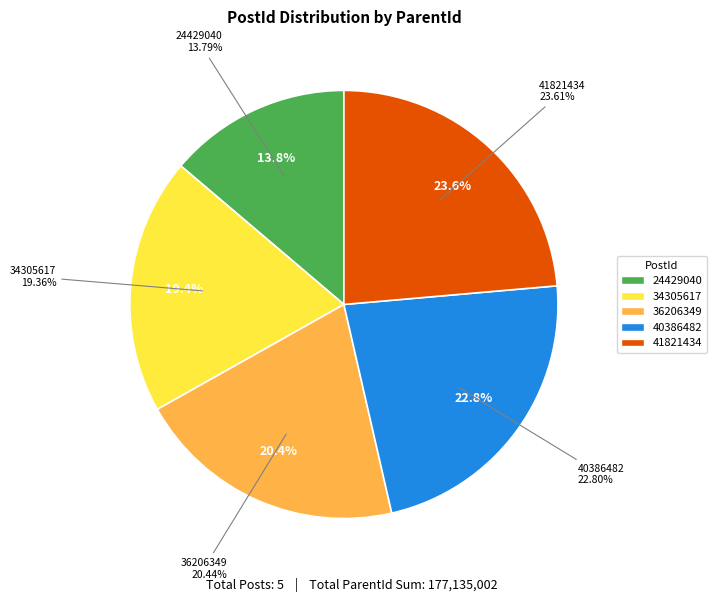

Is the sum of 24429040 and 34305617 greater than half?

No